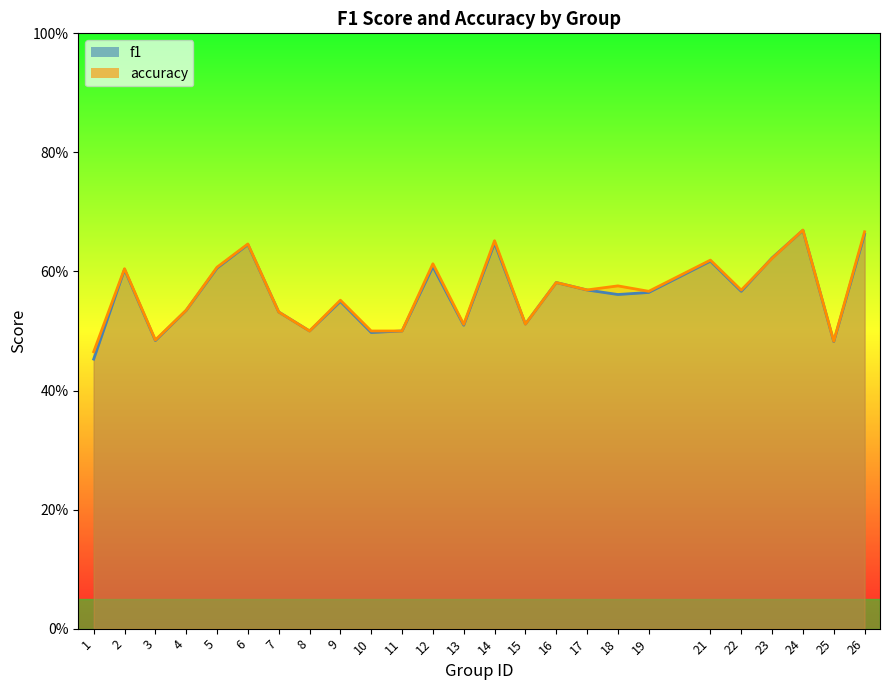

What is the value of the accuracy point at the 12th from the left?

0.6